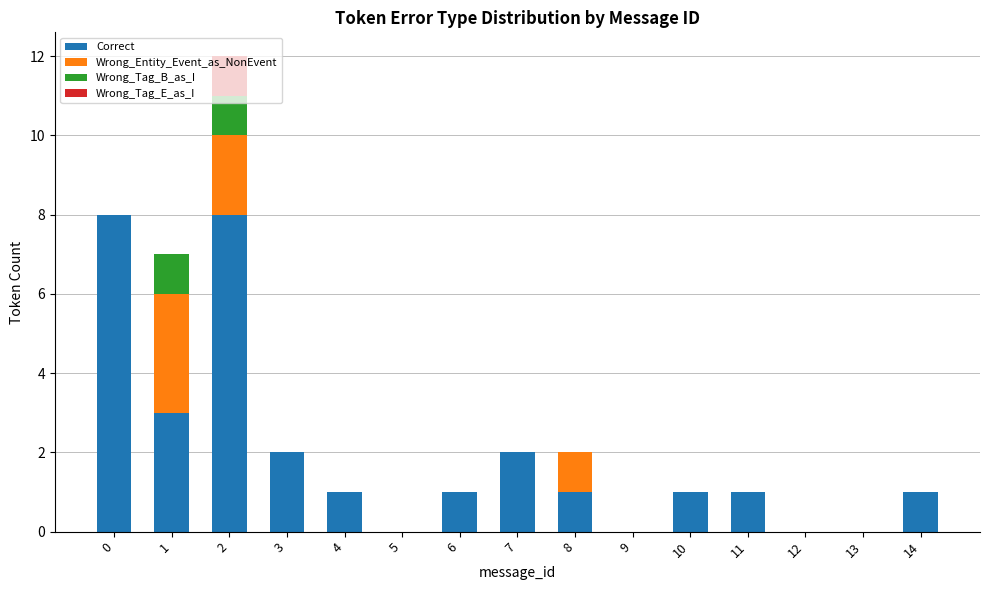

What is the highest value of the Correct series?

8